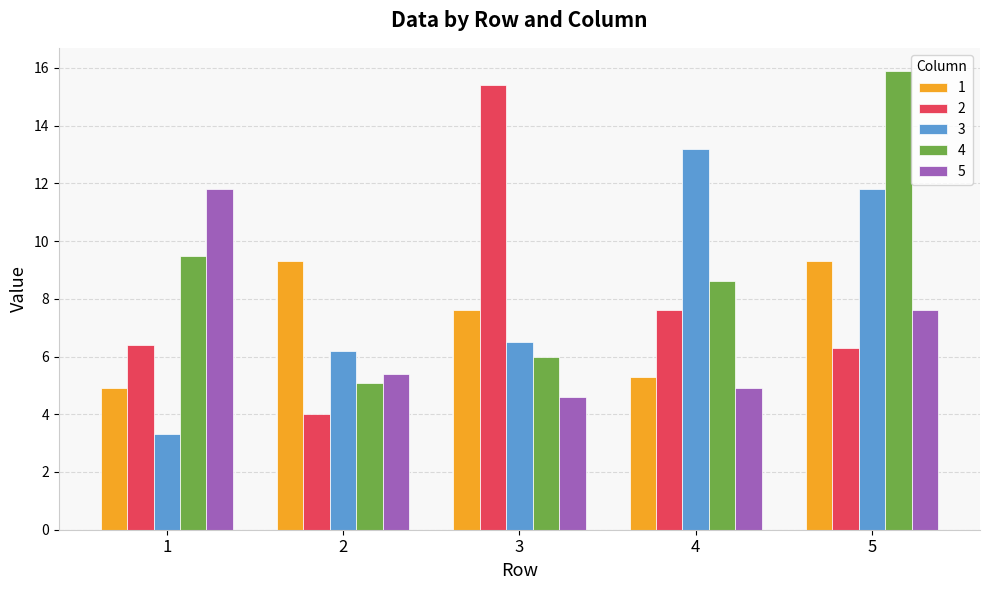

Read the 4 value at 1.

9.5